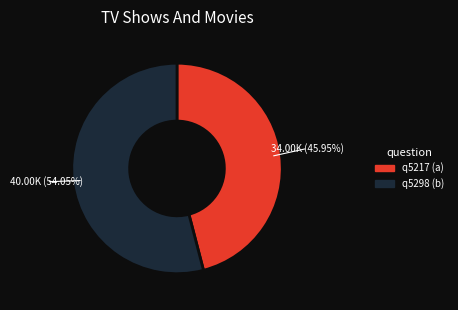

Is there a majority slice in this chart?

Yes